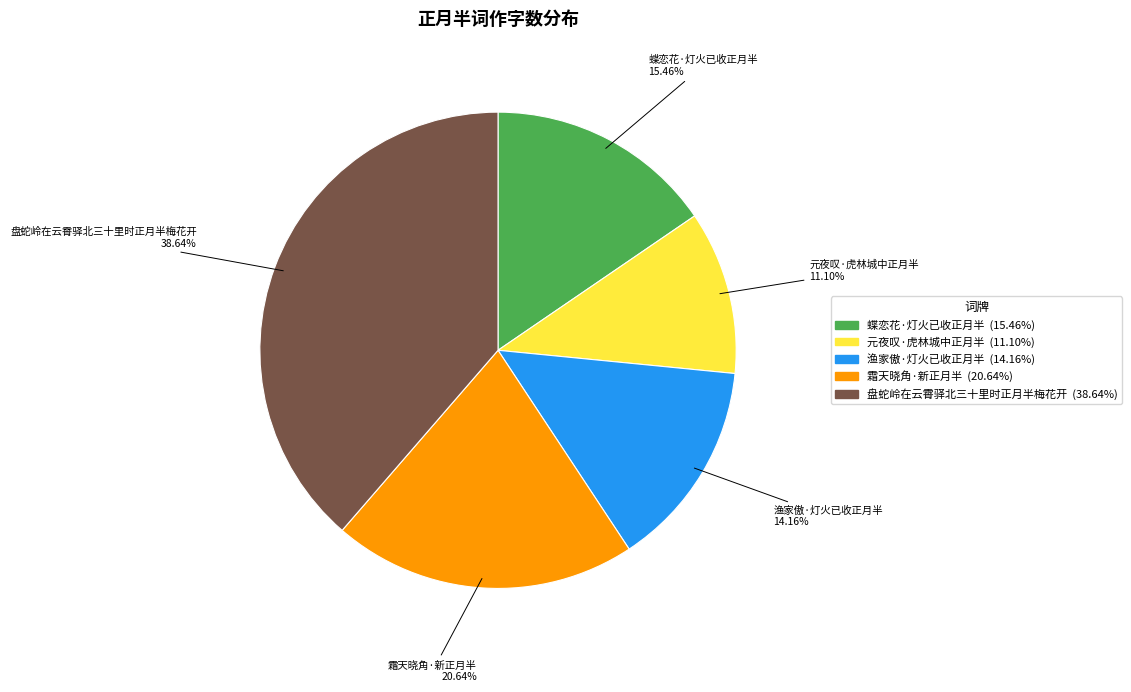

What percentage is the 霜天晓角·新正月半 slice, to the nearest percent?

21%